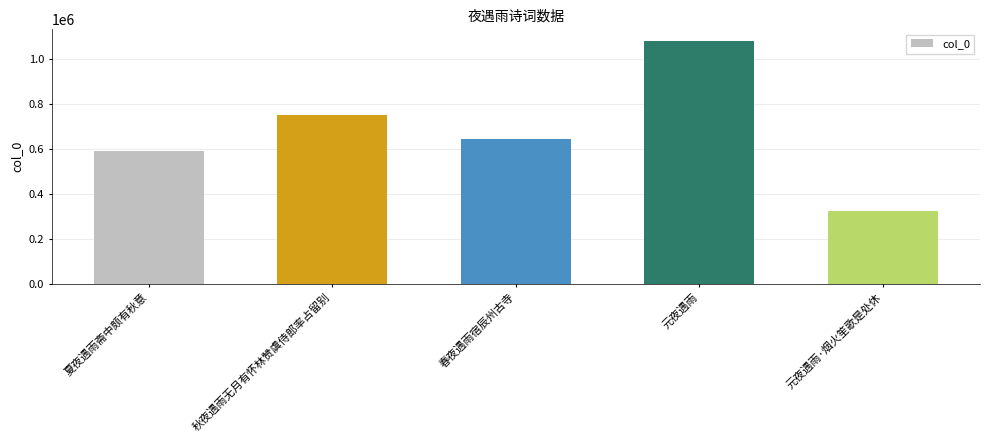

Does the chart contain stacked bars?

No